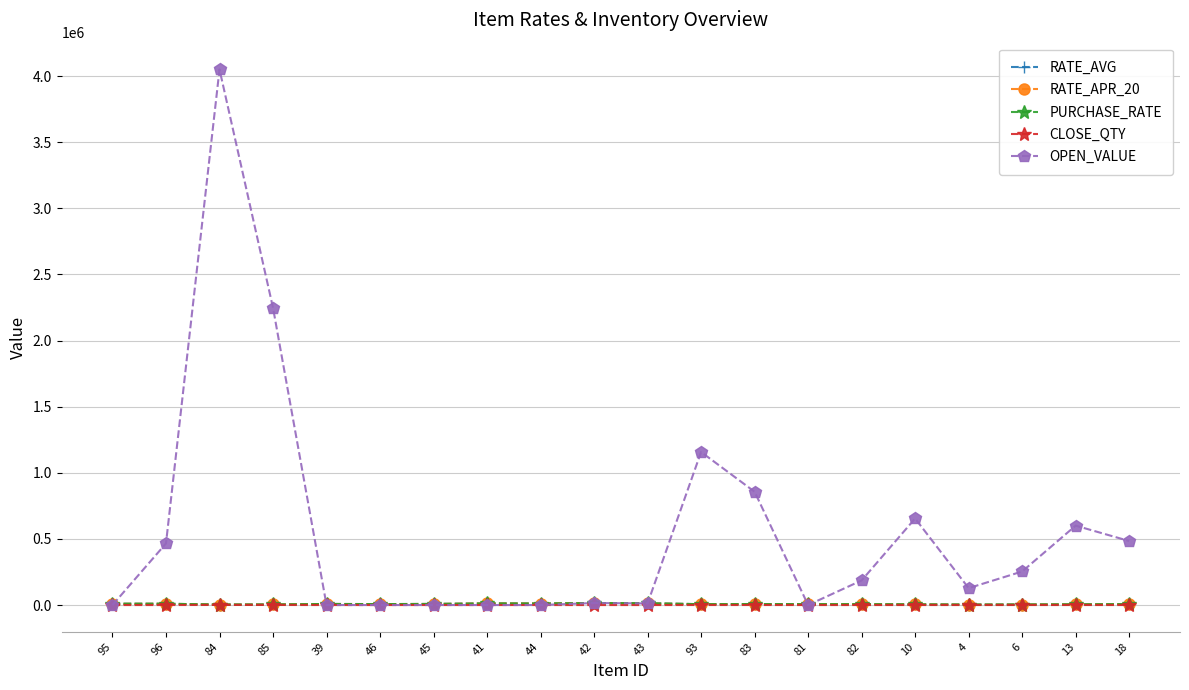

What is the greatest value displayed?

4050441